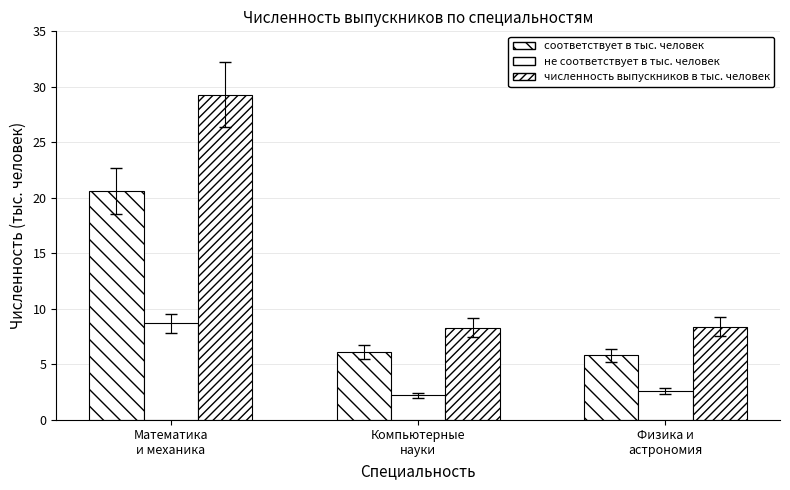

How many data points does each series have?

3